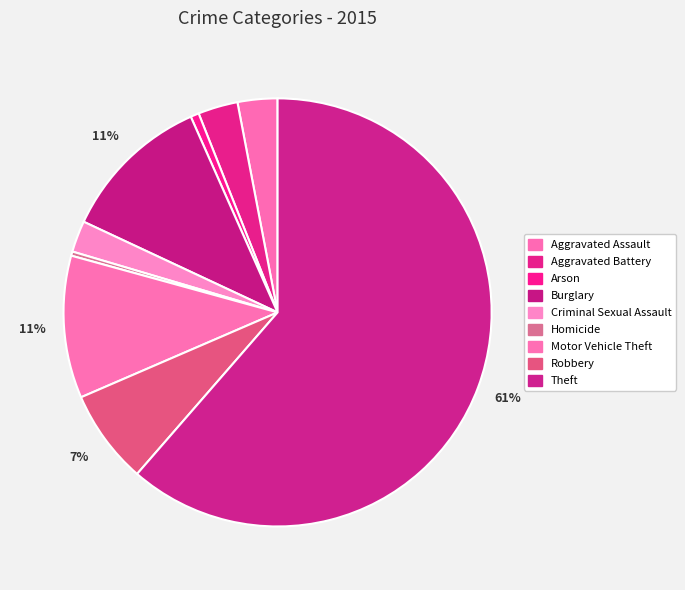

To the nearest percent, what percentage of the pie is Arson?

1%